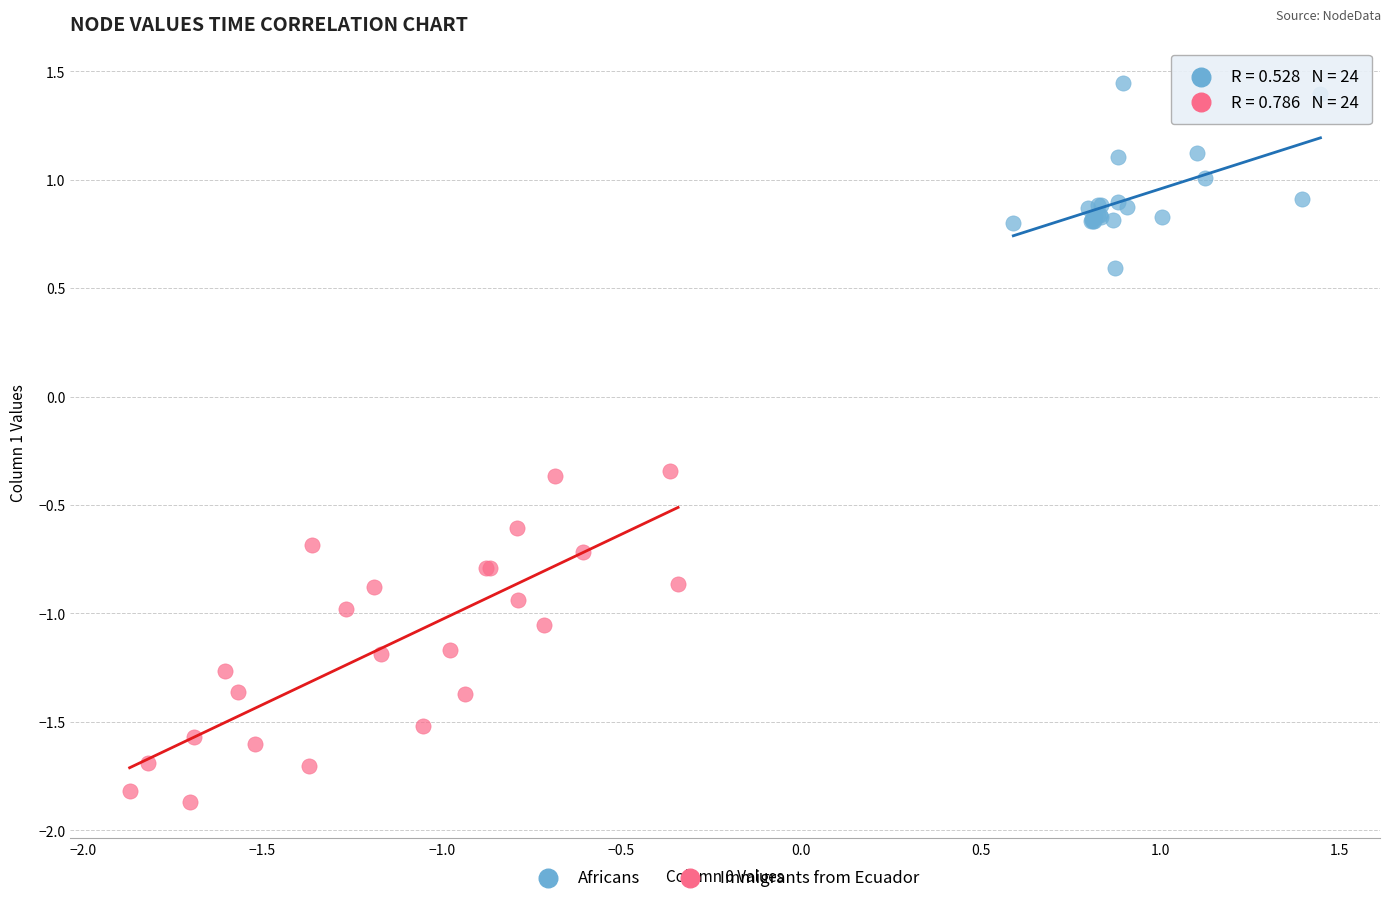

What are all the series names shown in the legend?

Africans, Immigrants from Ecuador